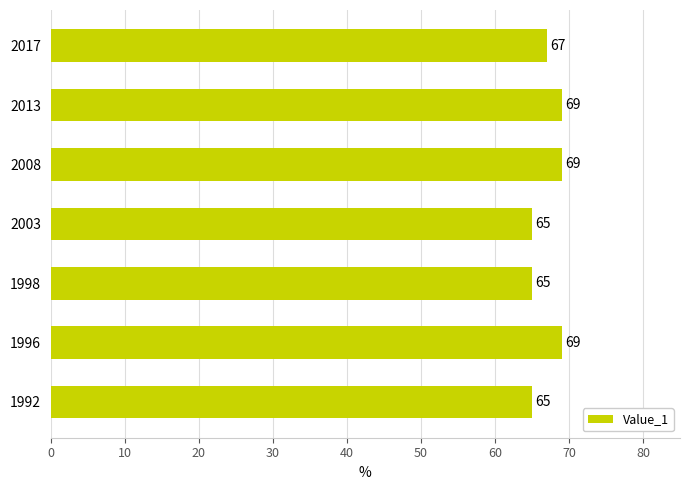

Reading bottom to top, extract all data points from this chart.

65	69	65	65	69	69	67